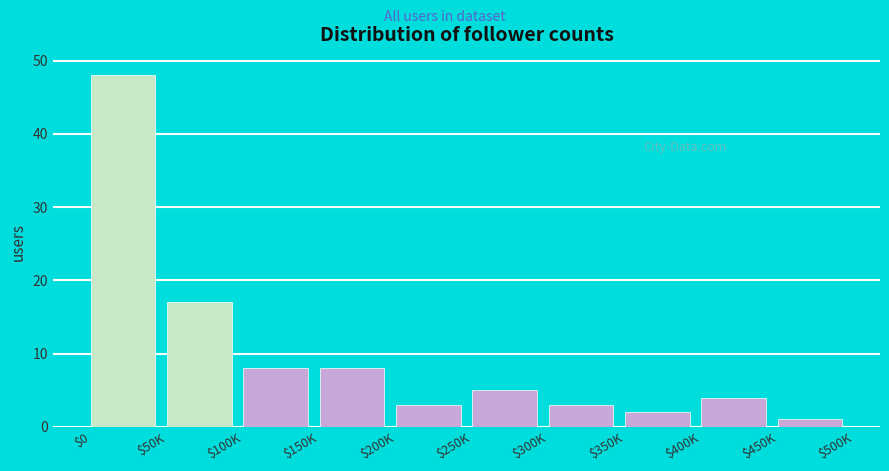

Reading right to left, what are all the values shown in this chart?

1	4	2	3	5	3	8	8	17	48